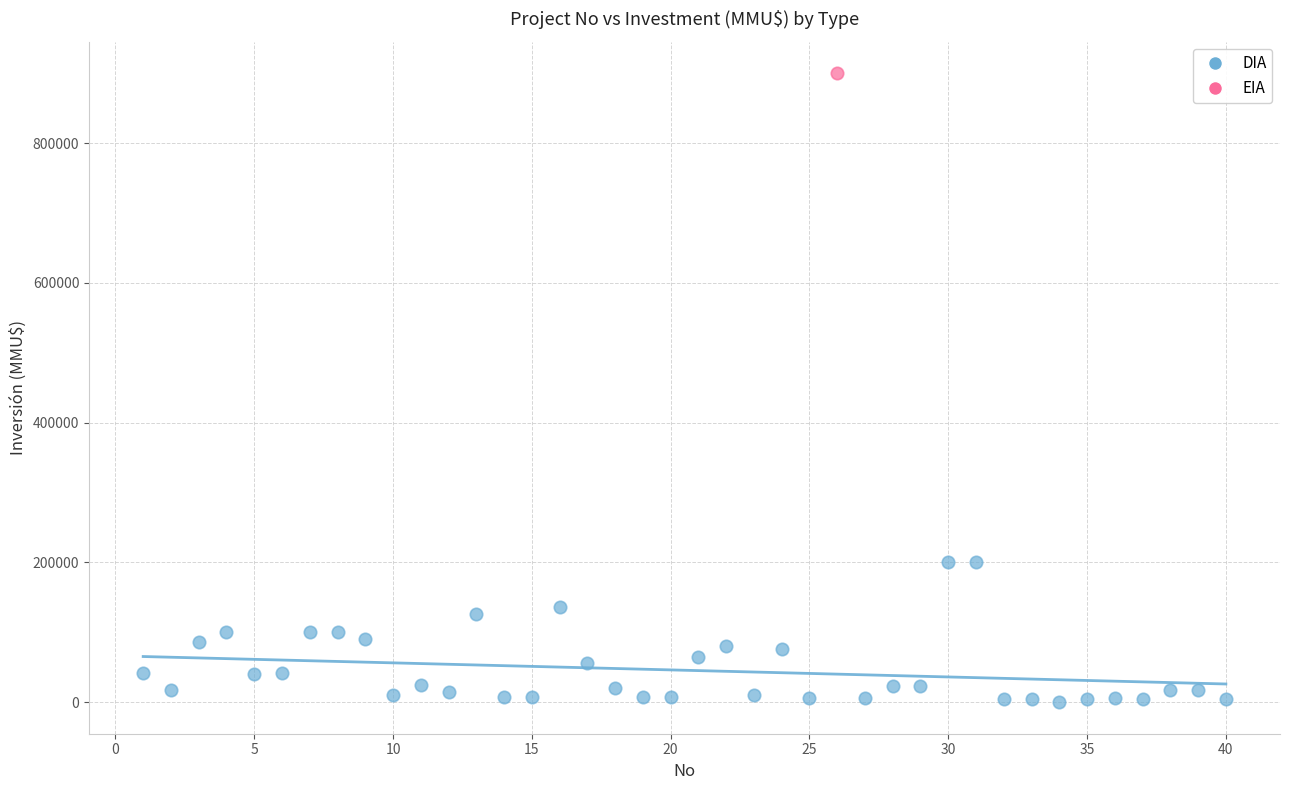

What are all the series names shown in the legend?

DIA, EIA